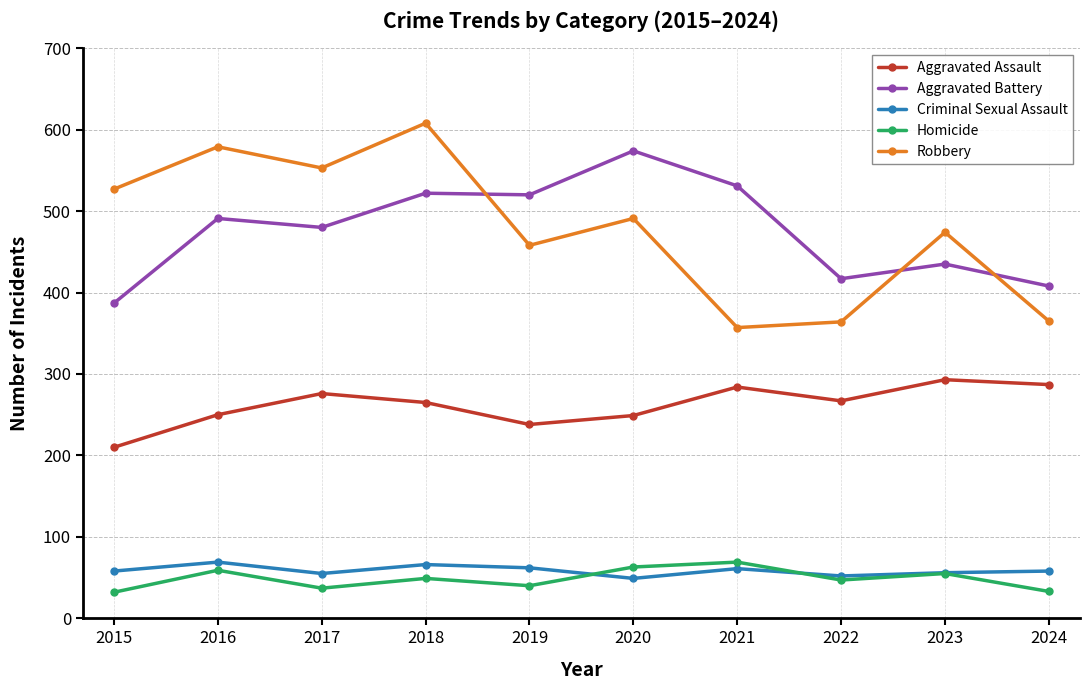

What is the lowest value of the Criminal Sexual Assault series?

49